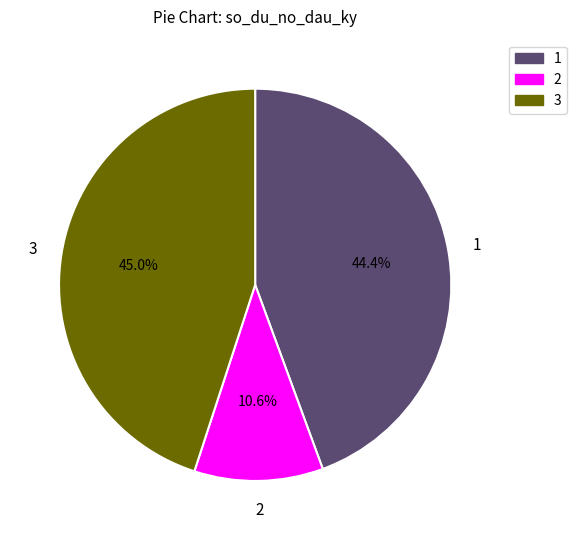

To the nearest percent, what percentage of the pie is 1?

44%